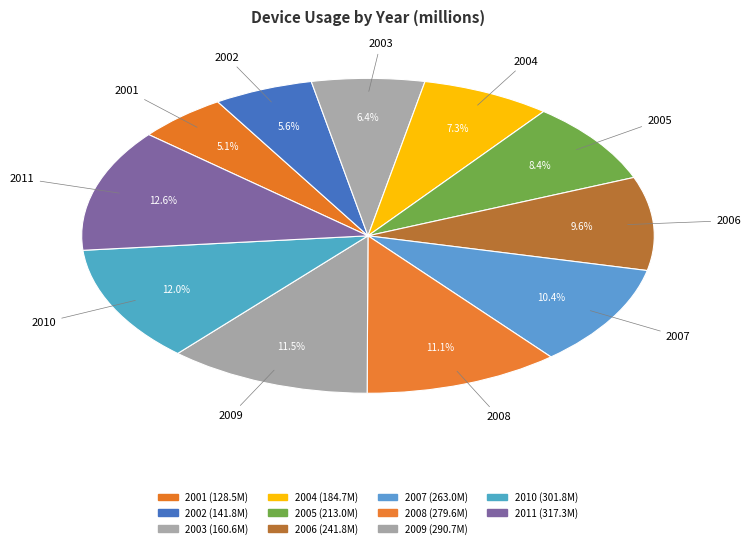

Is it true that 2004 is 1% of the pie?

False